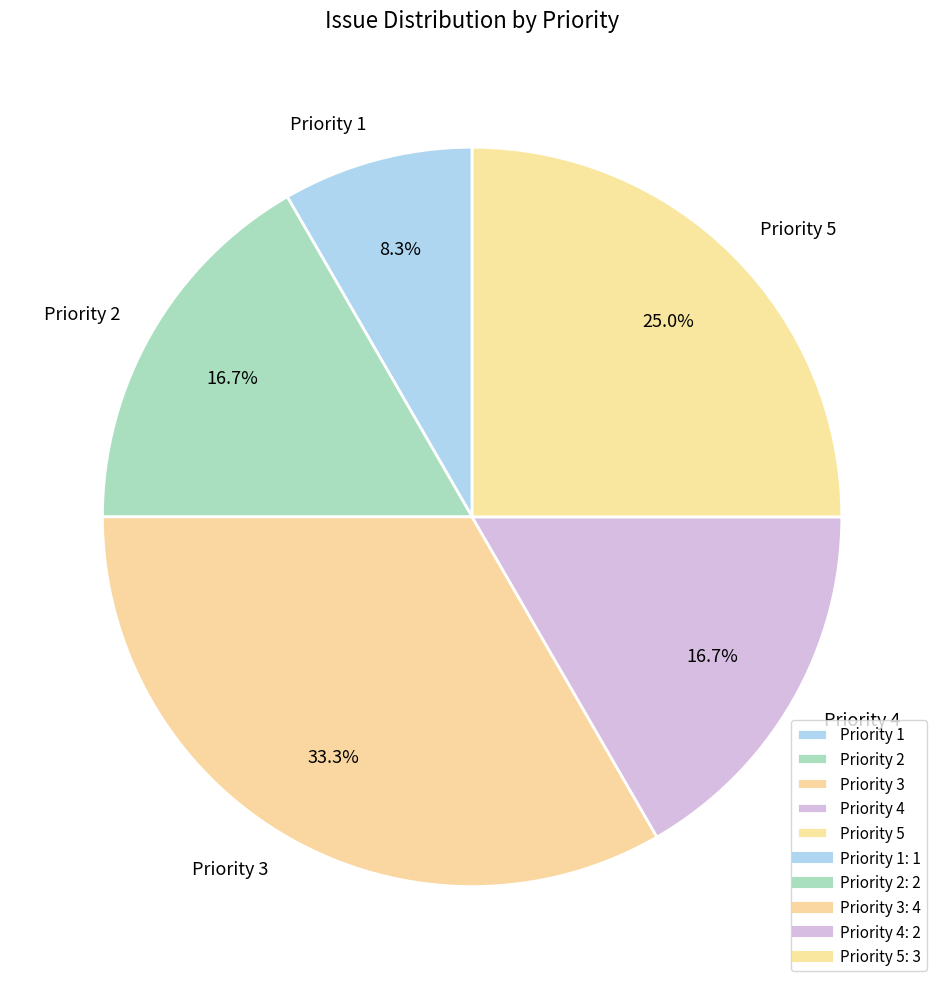

To the nearest percent, what is the combined percentage of Priority 2 and Priority 4?

33%